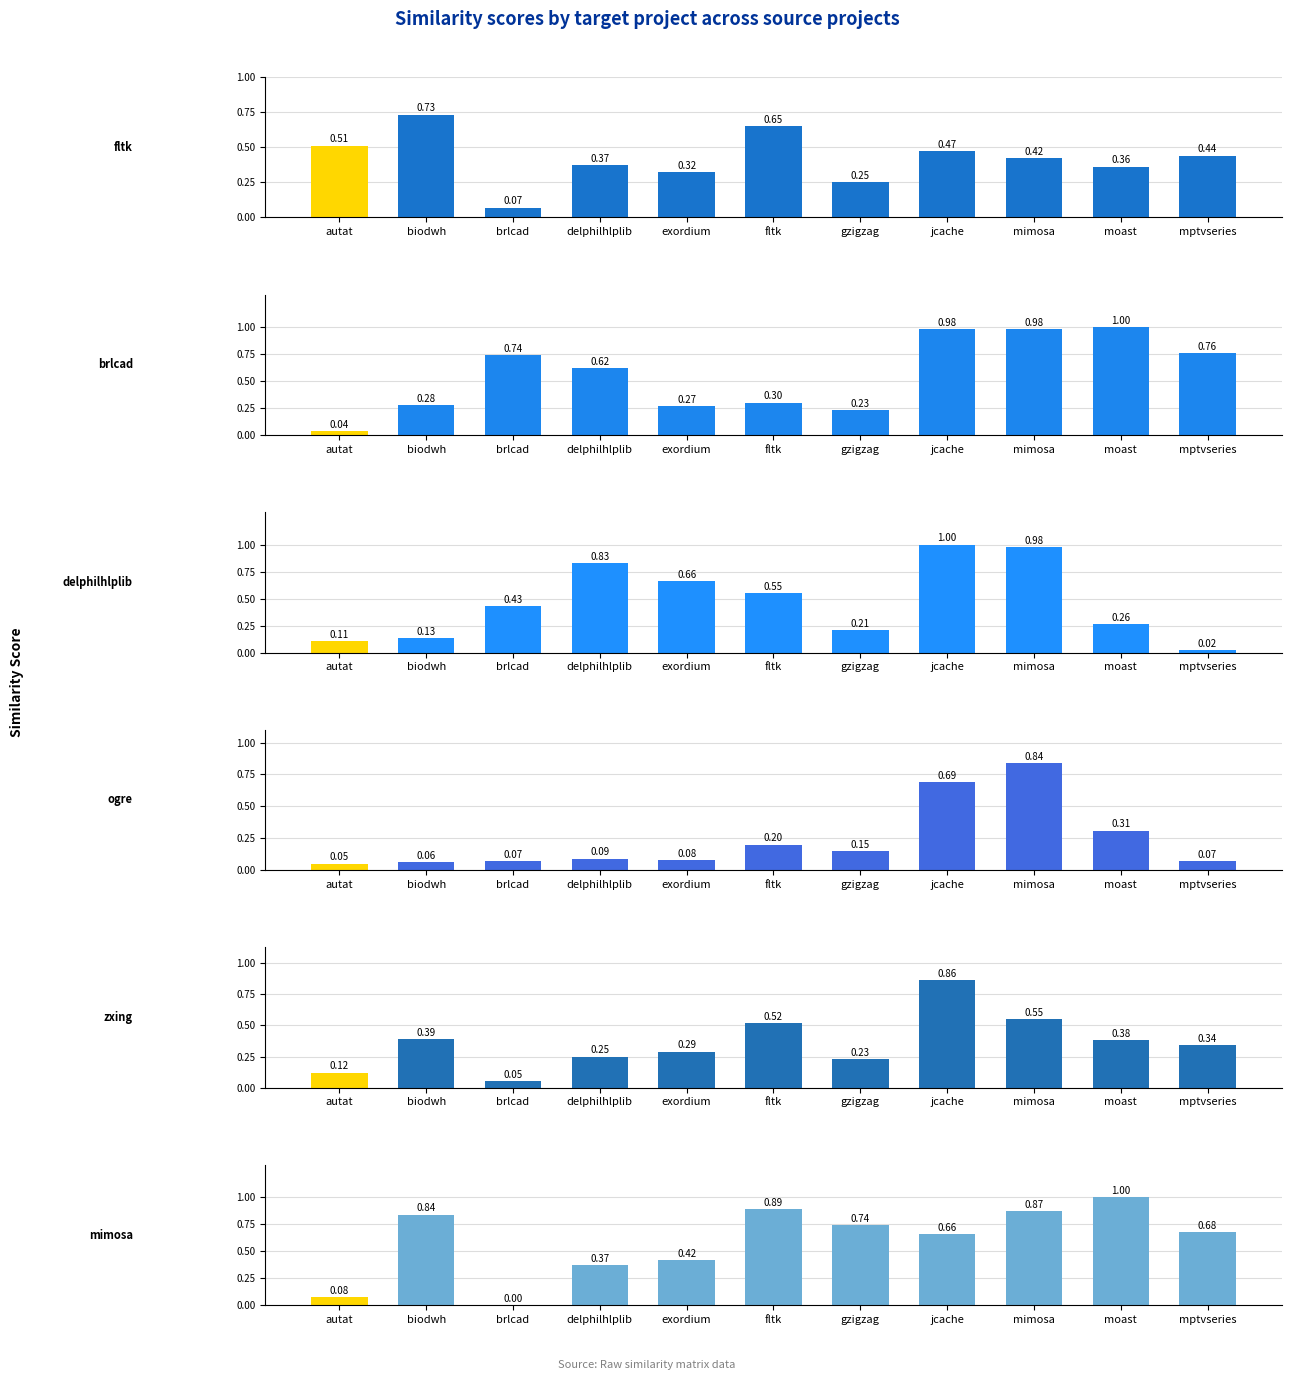

Is it true that mimosa.csv equals 0.3 at biodwh?

False